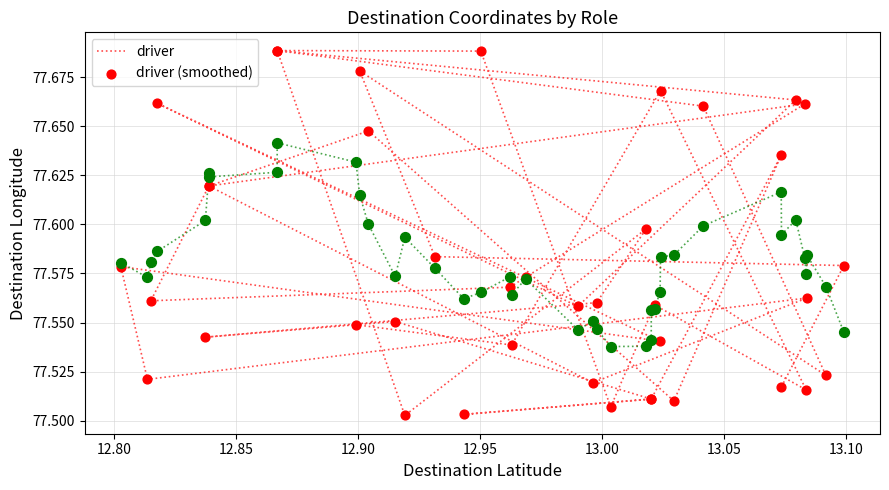

Which series reaches the maximum Y coordinate?

driver